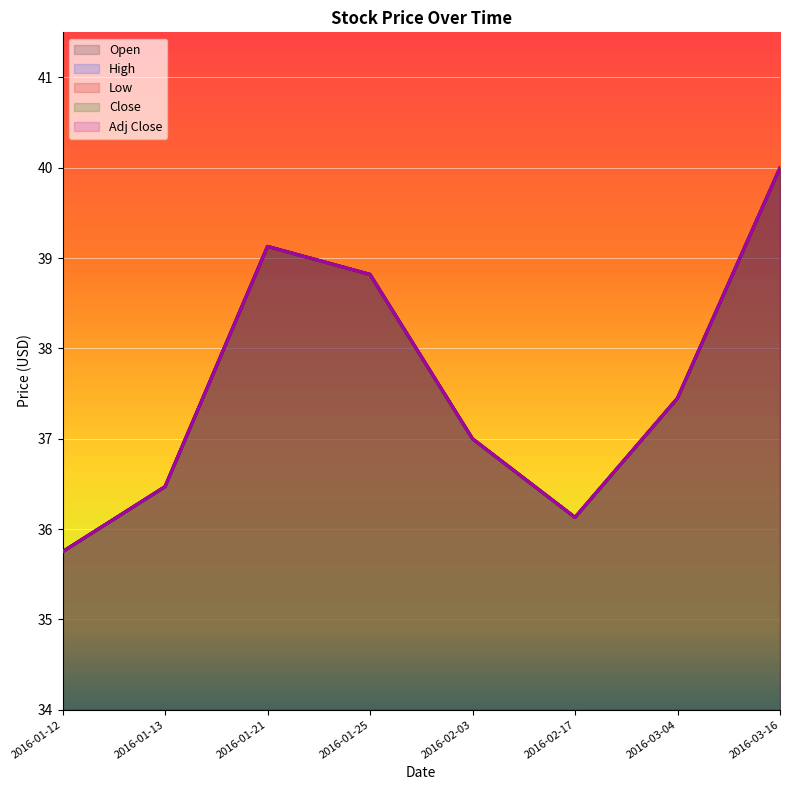

What value does the Close series have at 2016-01-12?

35.8